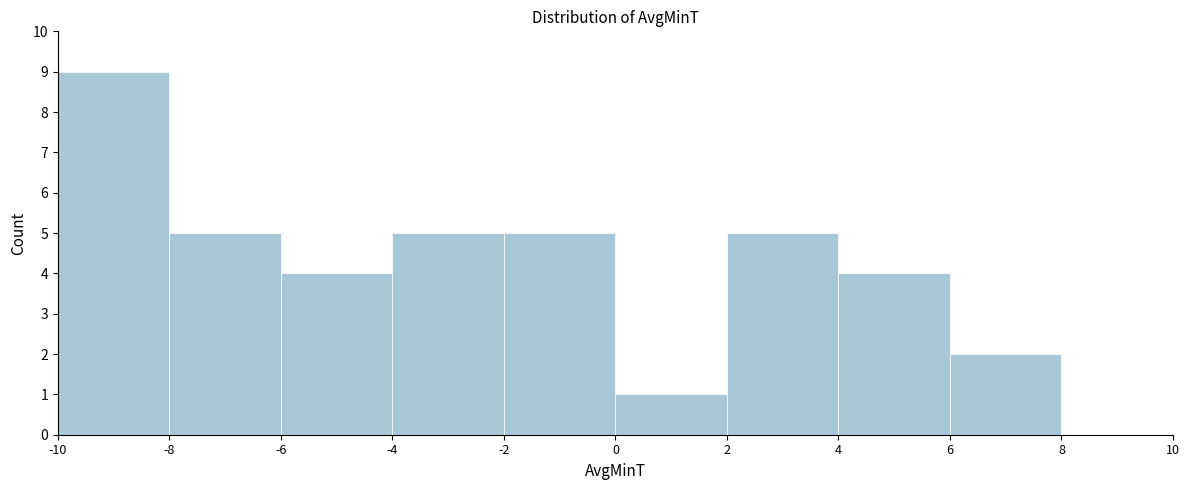

Reading left to right, transcribe this chart: for each bar, give the range it covers on the x-axis and its height. The values are not printed on the chart, so give them approximately, as read against the axis.

-10 to -8: 9
-8 to -6: 5
-6 to -4: 4
-4 to -2: 5
-2 to 0: 5
0 to 2: 1
2 to 4: 5
4 to 6: 4
6 to 8: 2
8 to 10: 0